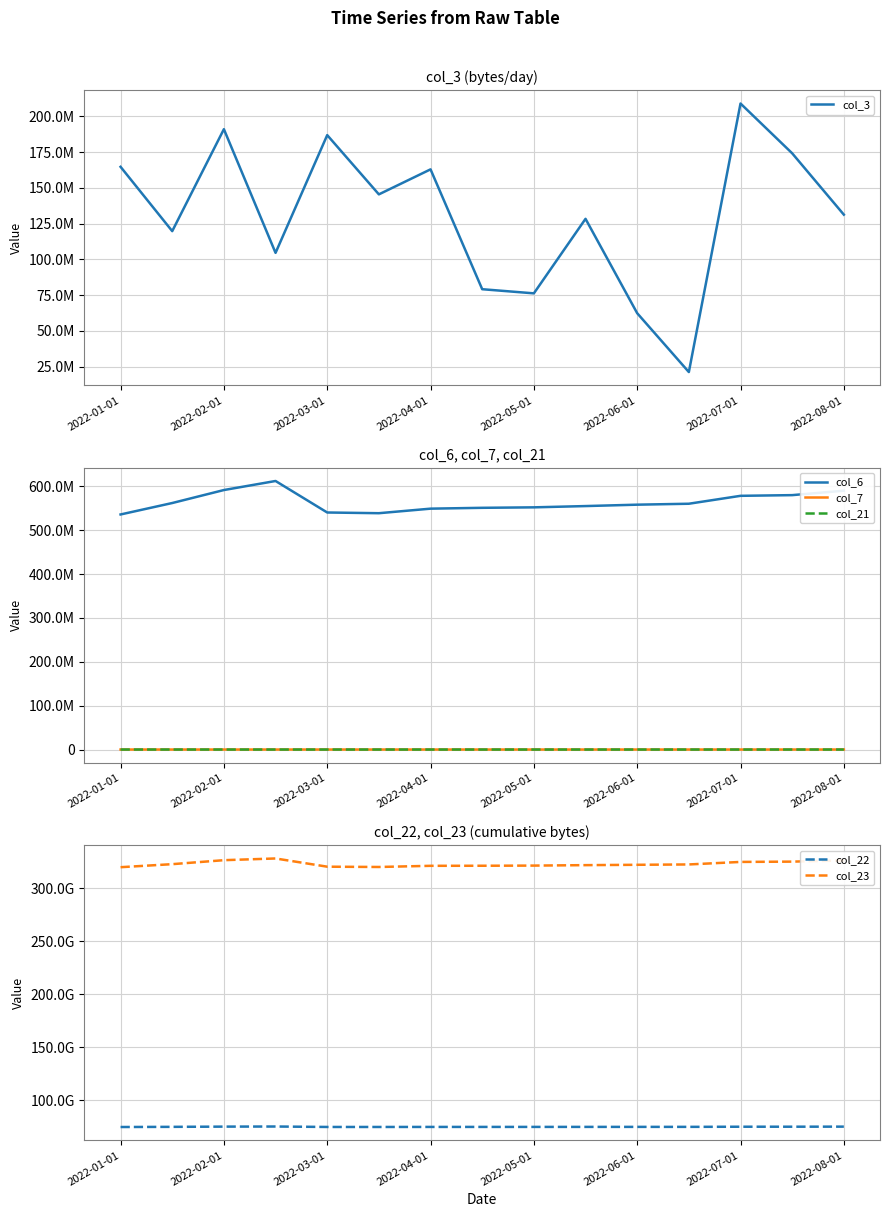

What is the difference between the maximum and minimum values in the col_3 series?

187725272